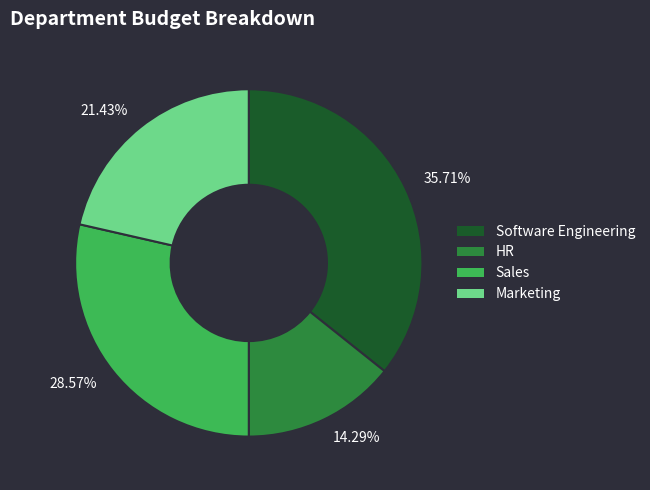

What portion of the pie excludes Software Engineering?

64.3%